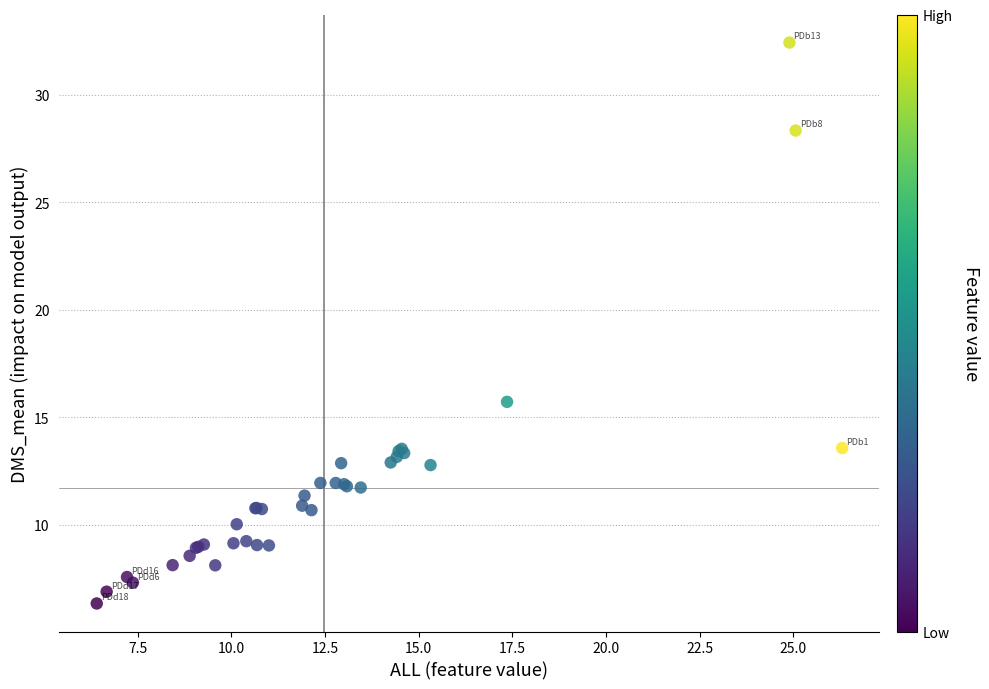

What Y value in the scatter plot is closest to 19?

15.7